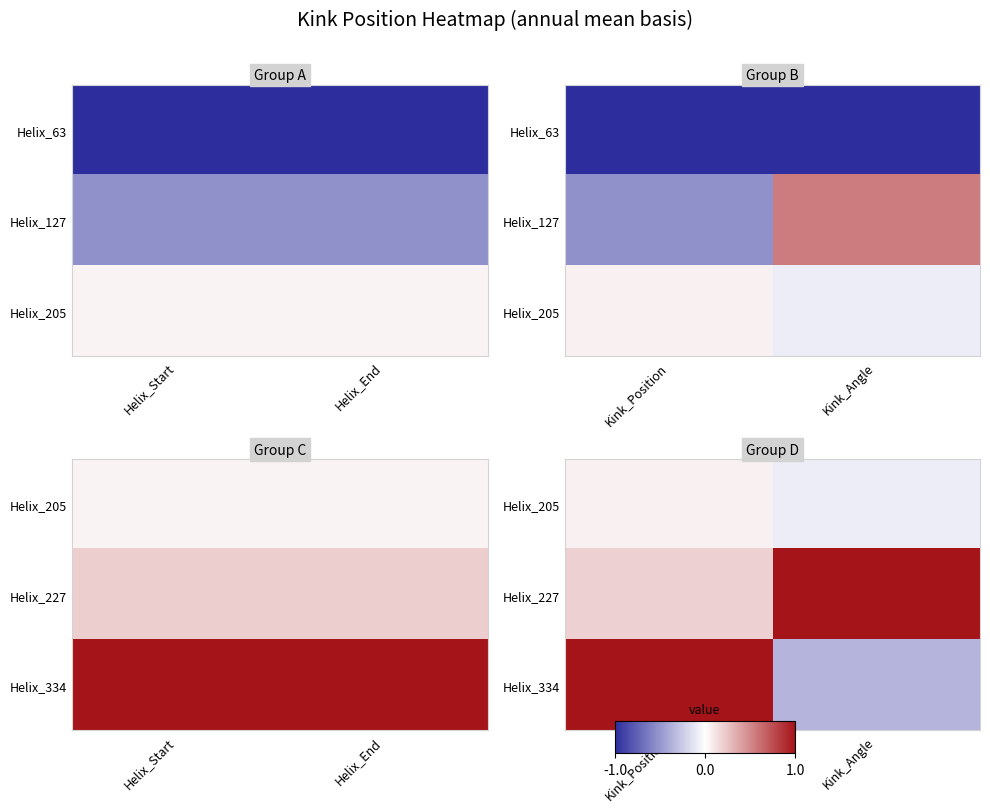

Rank the series at Kink_Position from highest to lowest value.

Helix_334, Helix_227, Helix_205